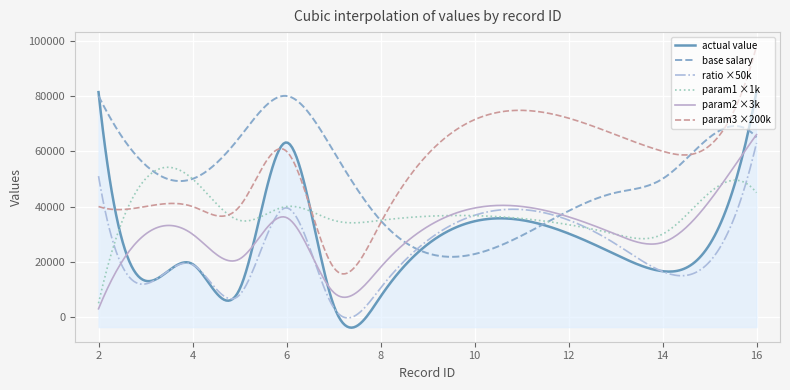

Which series has the largest range (max minus min)?

actual value